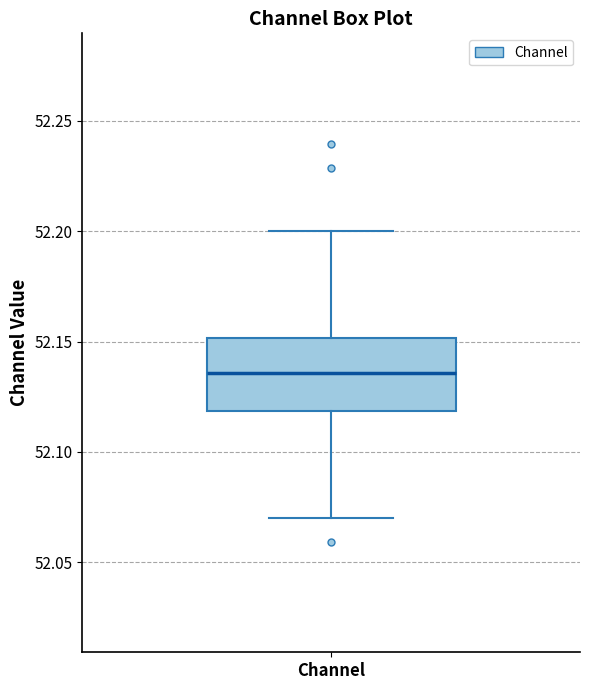

Where is the lower edge of the box for Channel on the y-axis? The values are not printed on the chart, so give them approximately, as read against the axis.

52.120